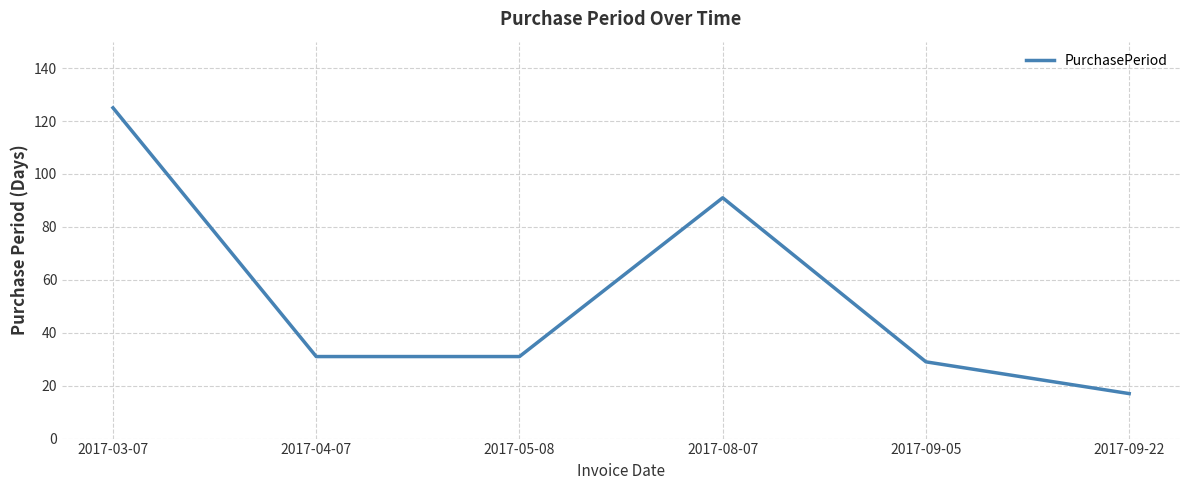

At which category does the data reach its first local peak?

2017-08-07